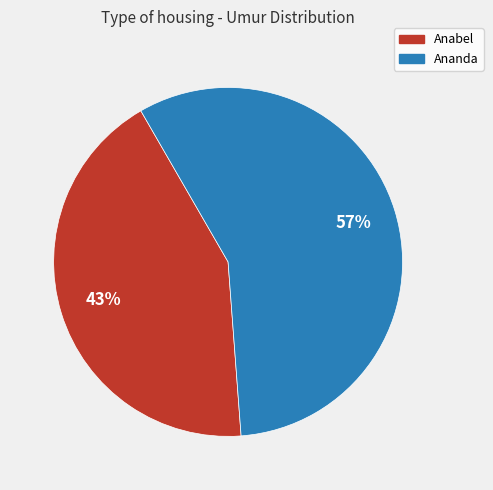

Is it true that Anabel is 43% of the pie?

True